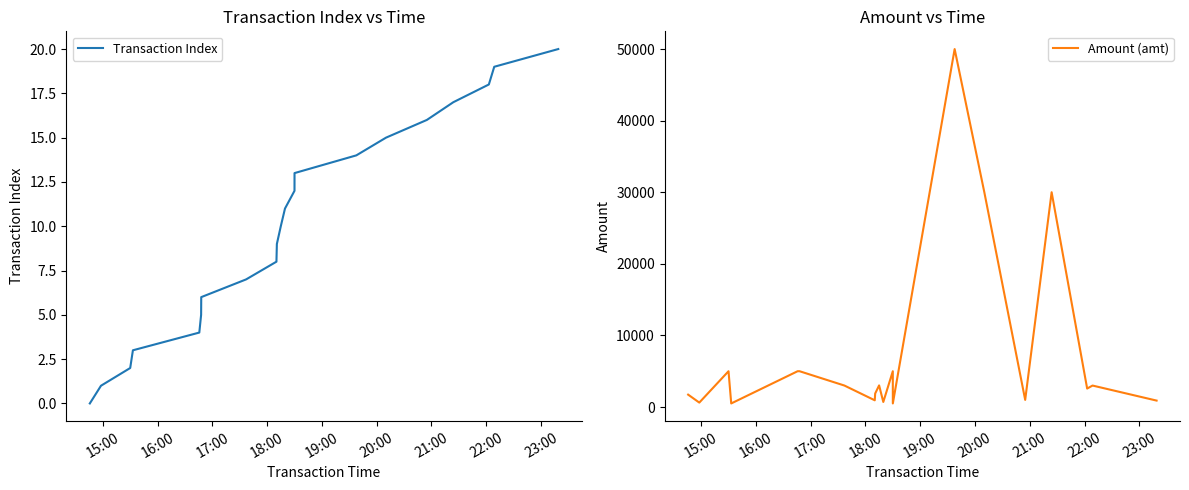

What is the maximum value for Transaction Index?

20